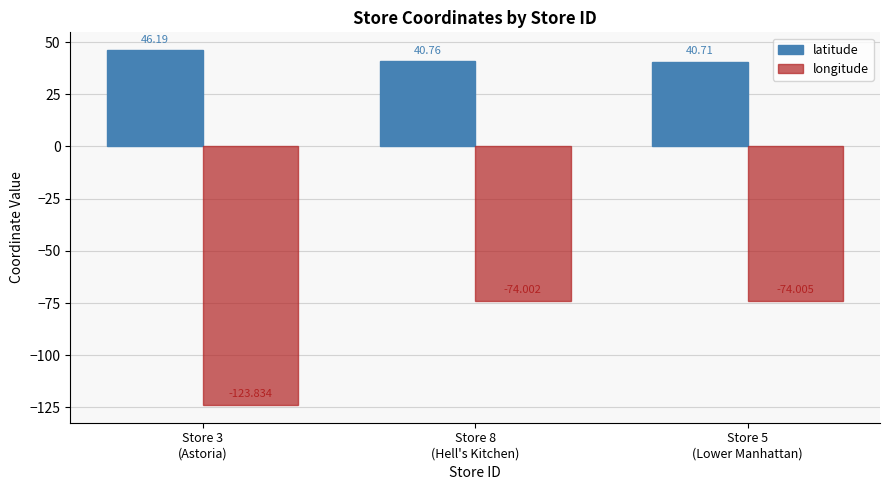

List the labels in order of latitude value, largest first.

Store 3
(Astoria), Store 8
(Hell's Kitchen), Store 5
(Lower Manhattan)